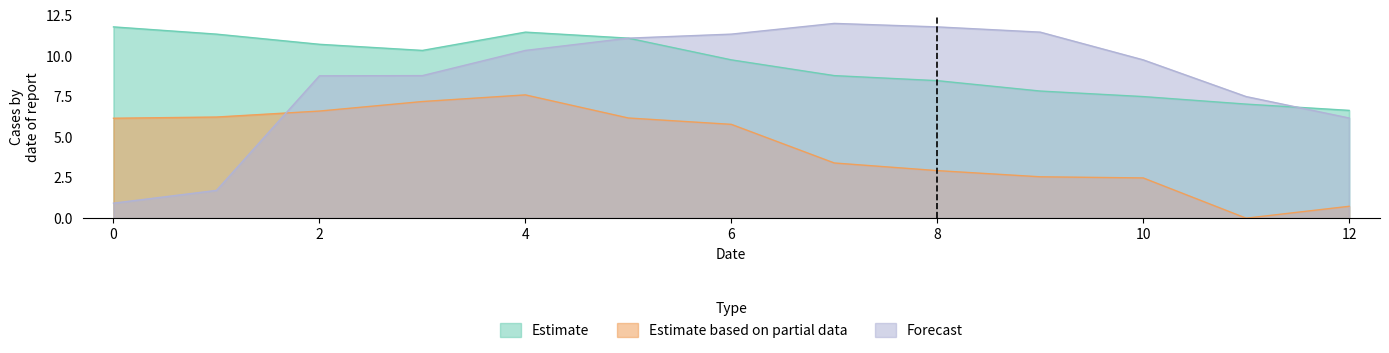

The Estimate based on partial data series shows 3.8 at 6. True or false?

False